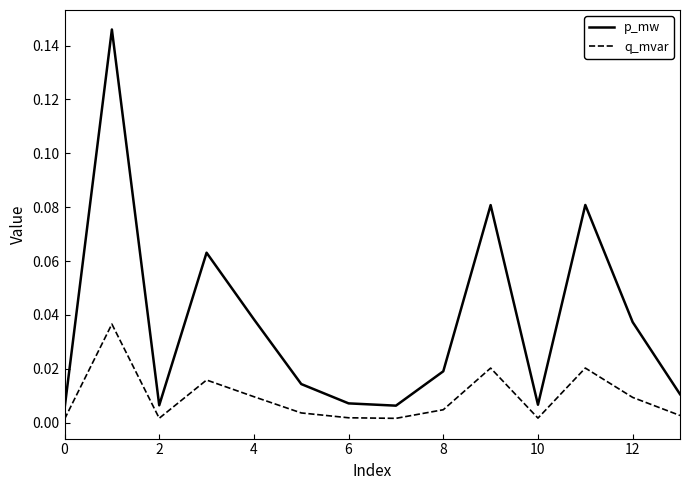

True or false: p_mw and q_mvar cross at least once.

False